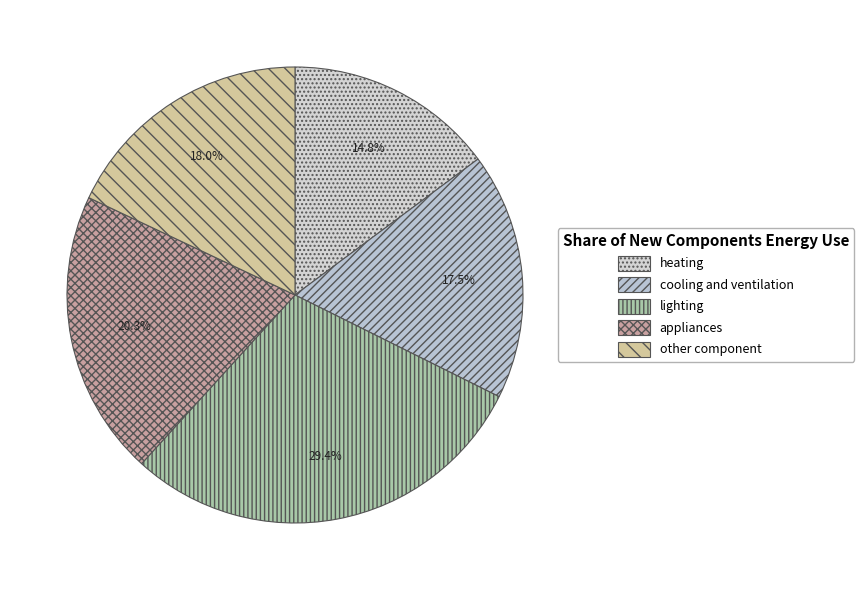

To the nearest percent, what is the difference between the cooling and ventilation and appliances slice percentages?

3%